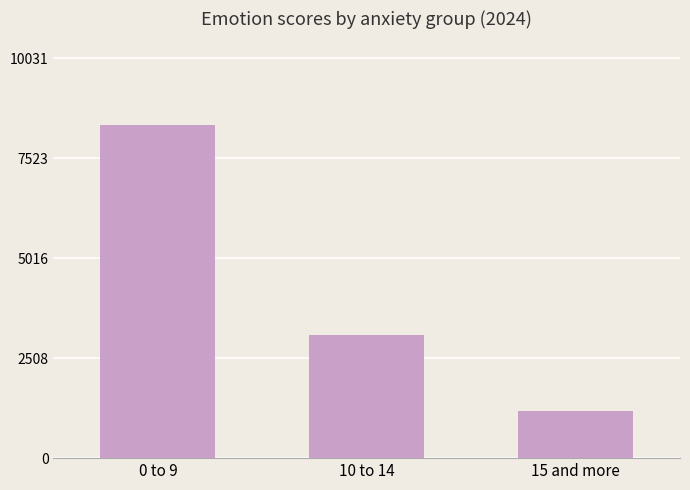

Rank the categories by value from lowest to highest.

15 and more, 10 to 14, 0 to 9